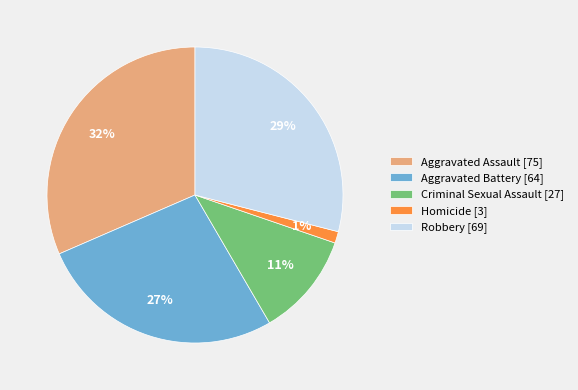

Is it true that Robbery is 19% of the pie?

False